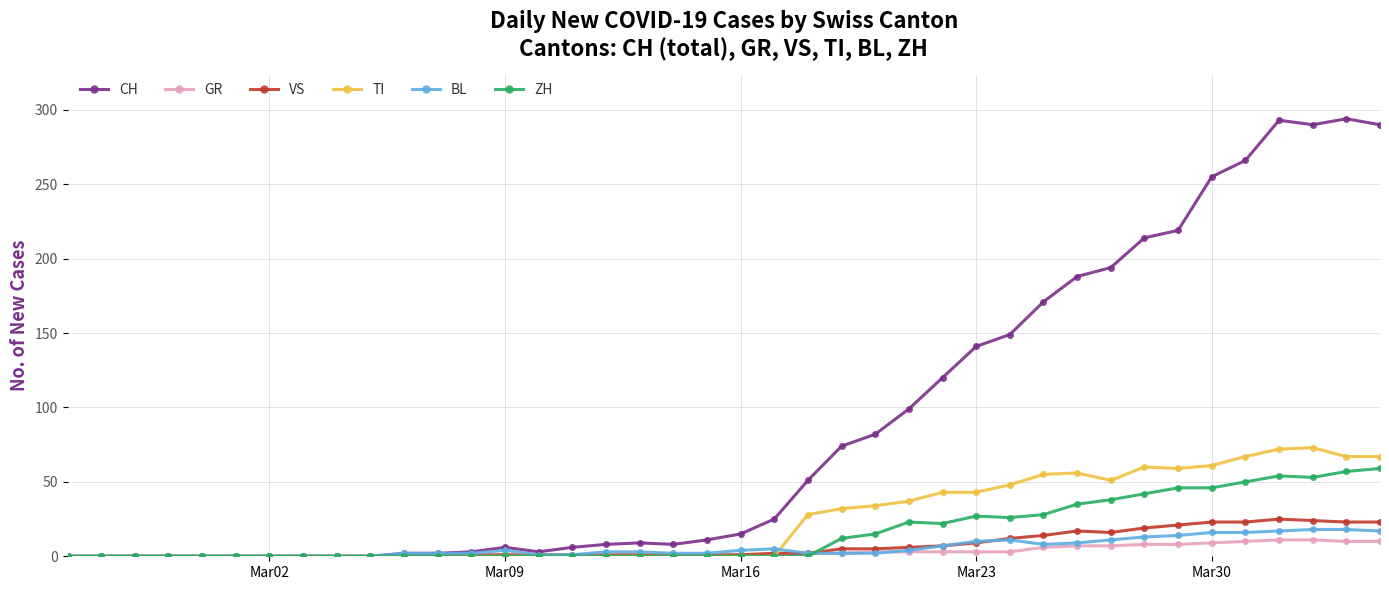

How many categories are shown in the chart?

40